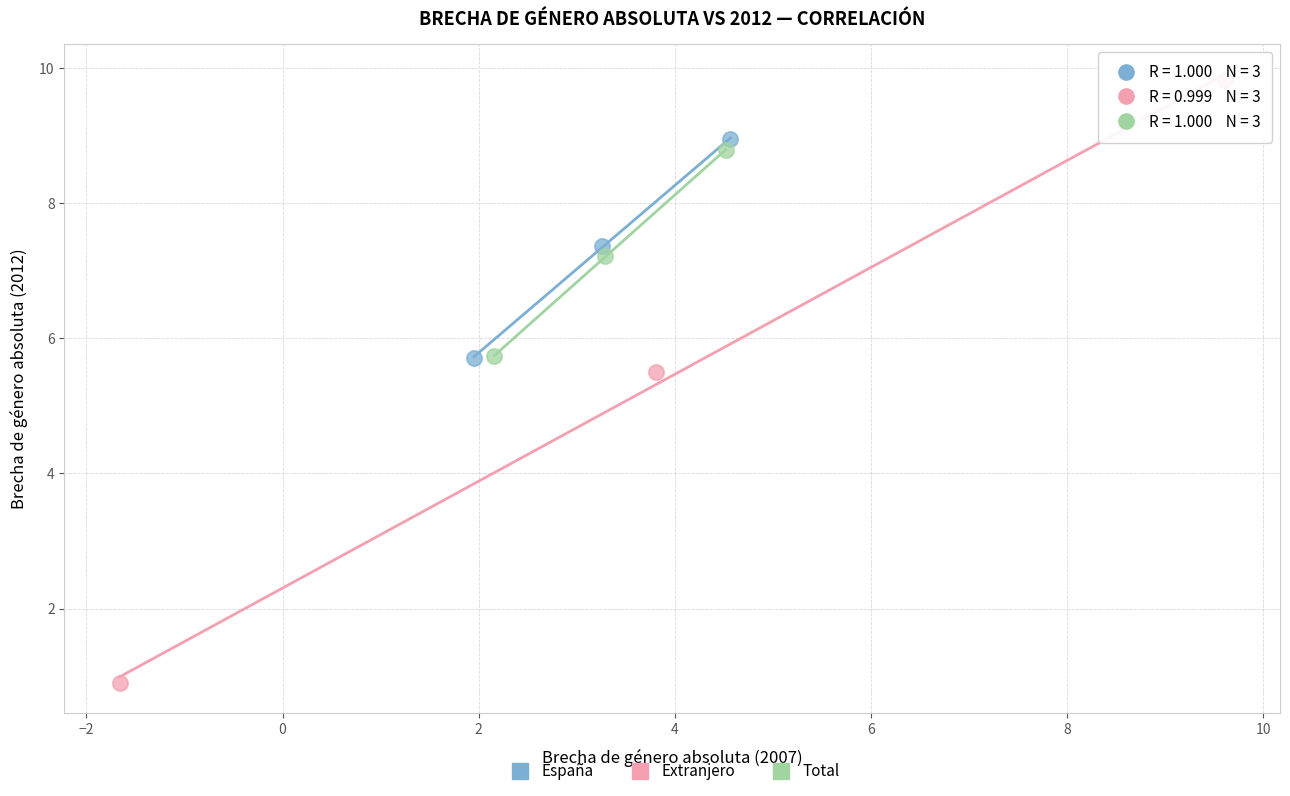

Which series contains the lowest Y value?

Extranjero